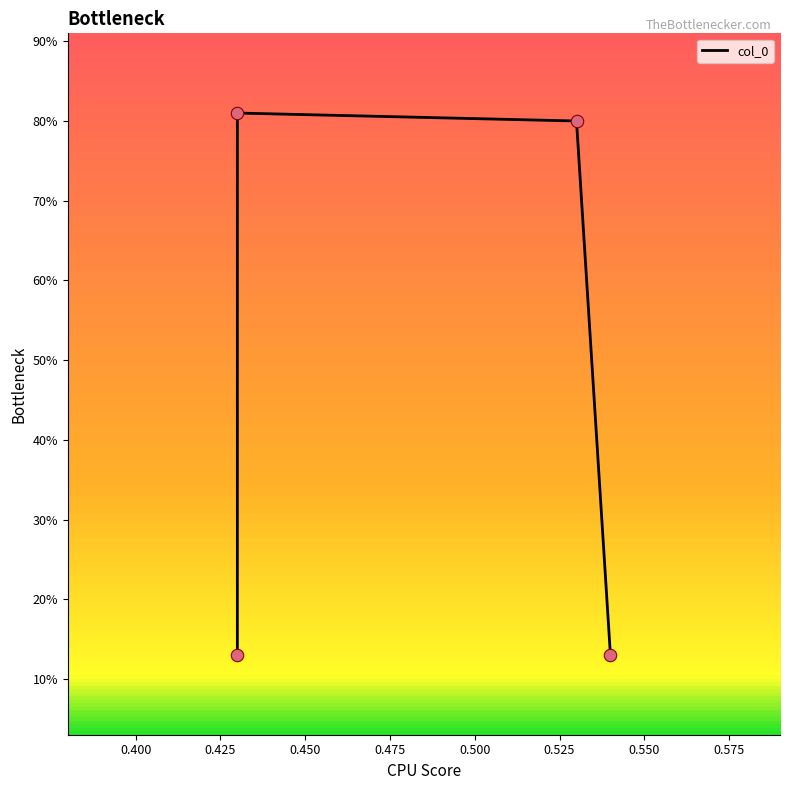

Between 0.43 and 0.43, which is larger?

0.43